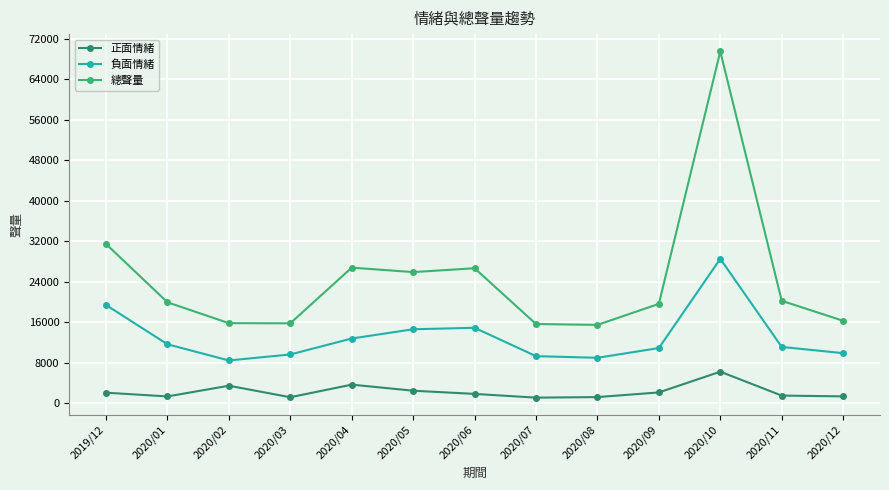

Read the 總聲量 value at 2020/12, to the nearest 100.

16300